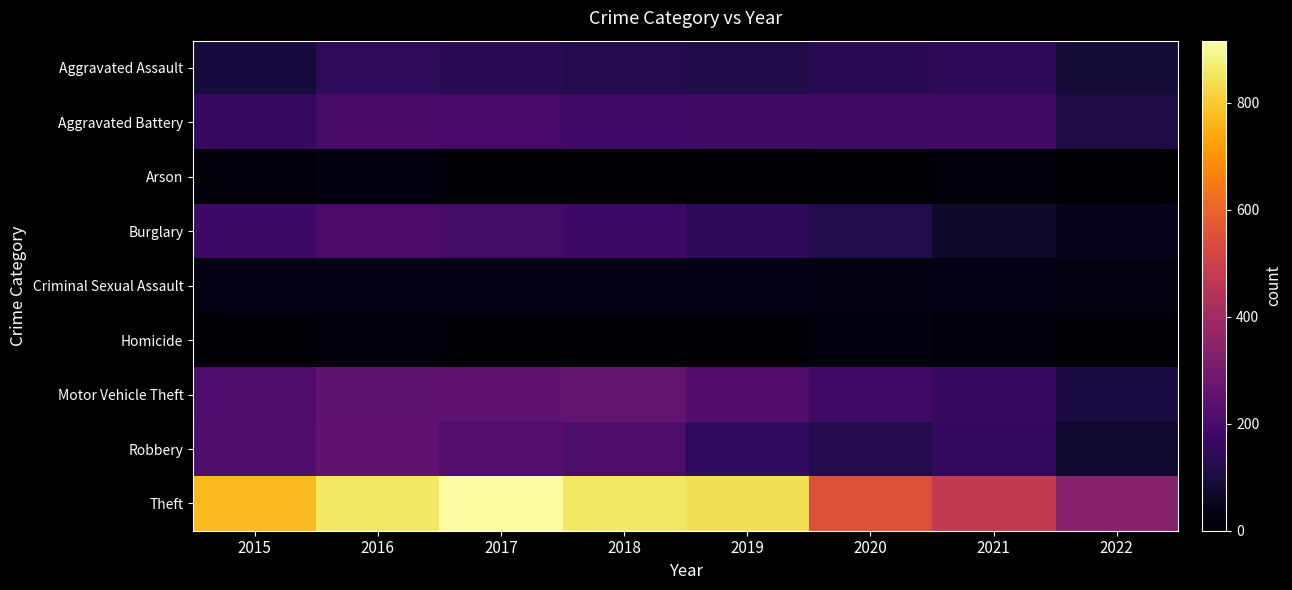

Reading left to right, what are all the values shown in this chart?

Aggravated Assault: 2015=95	2016=146	2017=131	2018=119	2019=113	2020=131	2021=142	2022=88
Aggravated Battery: 2015=154	2016=196	2017=191	2018=183	2019=182	2020=180	2021=181	2022=106
Arson: 2015=15	2016=25	2017=12	2018=8	2019=6	2020=12	2021=17	2022=5
Burglary: 2015=178	2016=201	2017=189	2018=176	2019=143	2020=116	2021=71	2022=46
Criminal Sexual Assault: 2015=31	2016=39	2017=38	2018=38	2019=37	2020=28	2021=29	2022=28
Homicide: 2015=13	2016=18	2017=8	2018=8	2019=14	2020=22	2021=20	2022=10
Motor Vehicle Theft: 2015=211	2016=245	2017=247	2018=256	2019=216	2020=184	2021=156	2022=103
Robbery: 2015=212	2016=247	2017=224	2018=204	2019=150	2020=124	2021=153	2022=76
Theft: 2015=774	2016=858	2017=916	2018=856	2019=841	2020=551	2021=474	2022=333